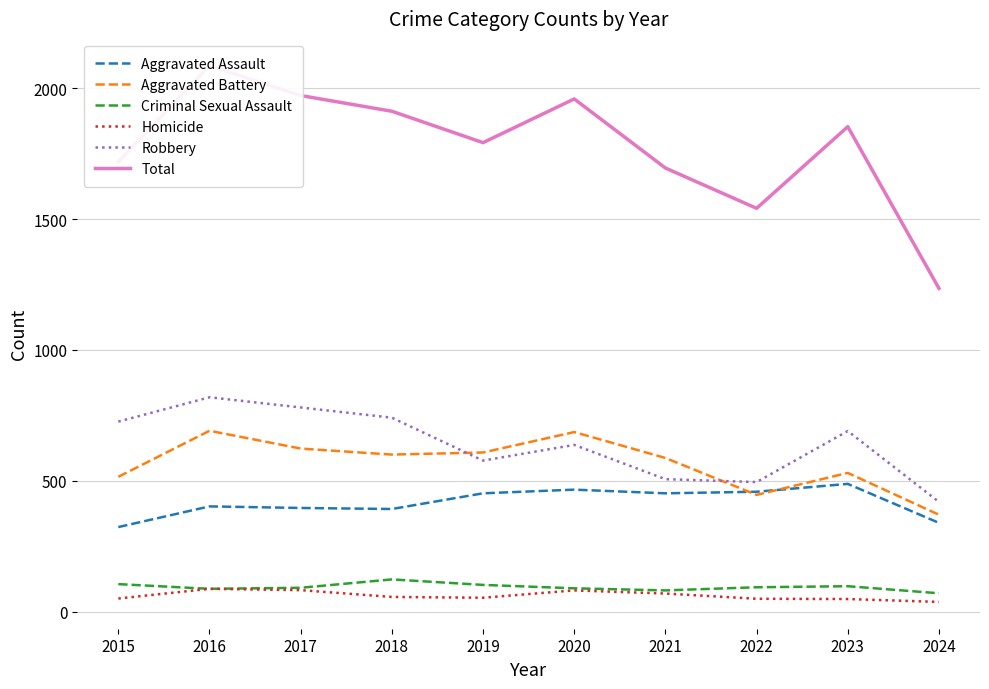

Reading right to left, what are all the values shown in this chart?

Aggravated Assault: 339	488	458	452	466	452	392	396	402	323
Aggravated Battery: 370	530	446	587	686	608	600	623	691	515
Criminal Sexual Assault: 70	97	93	81	89	102	123	91	87	105
Homicide: 37	48	49	69	81	53	56	82	87	50
Robbery: 419	690	495	506	637	577	741	780	819	726
Total: 1235	1853	1541	1695	1959	1792	1912	1972	2086	1719